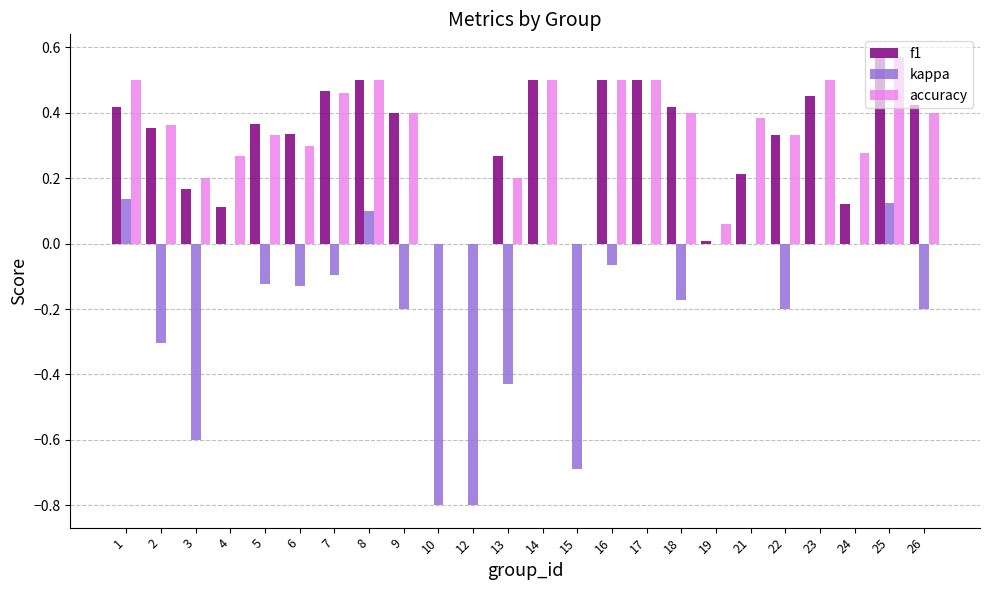

Between 12 and 22, which series saw the biggest shift?

kappa